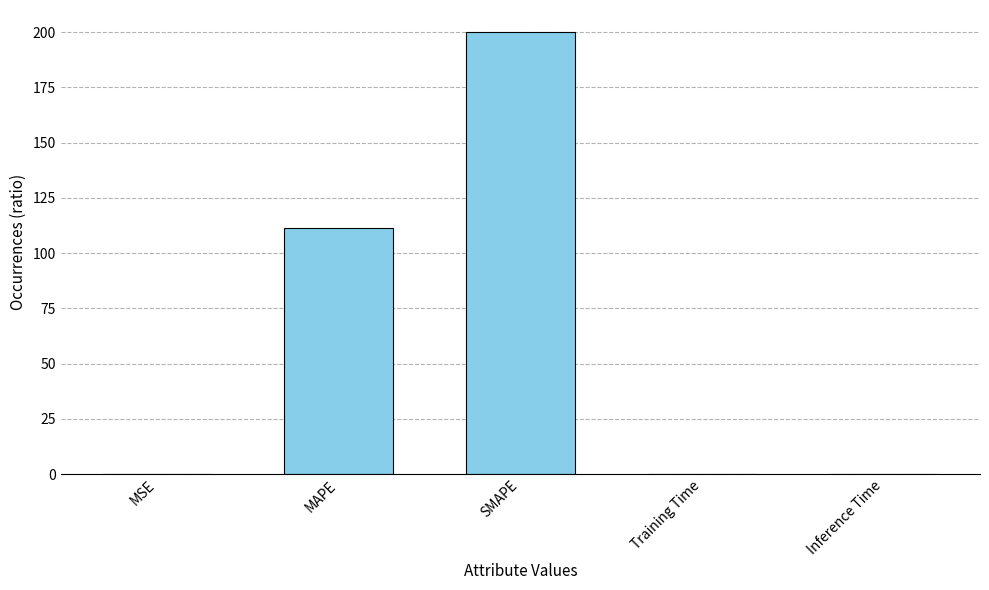

Where is the data nearest to the value 100?

MAPE